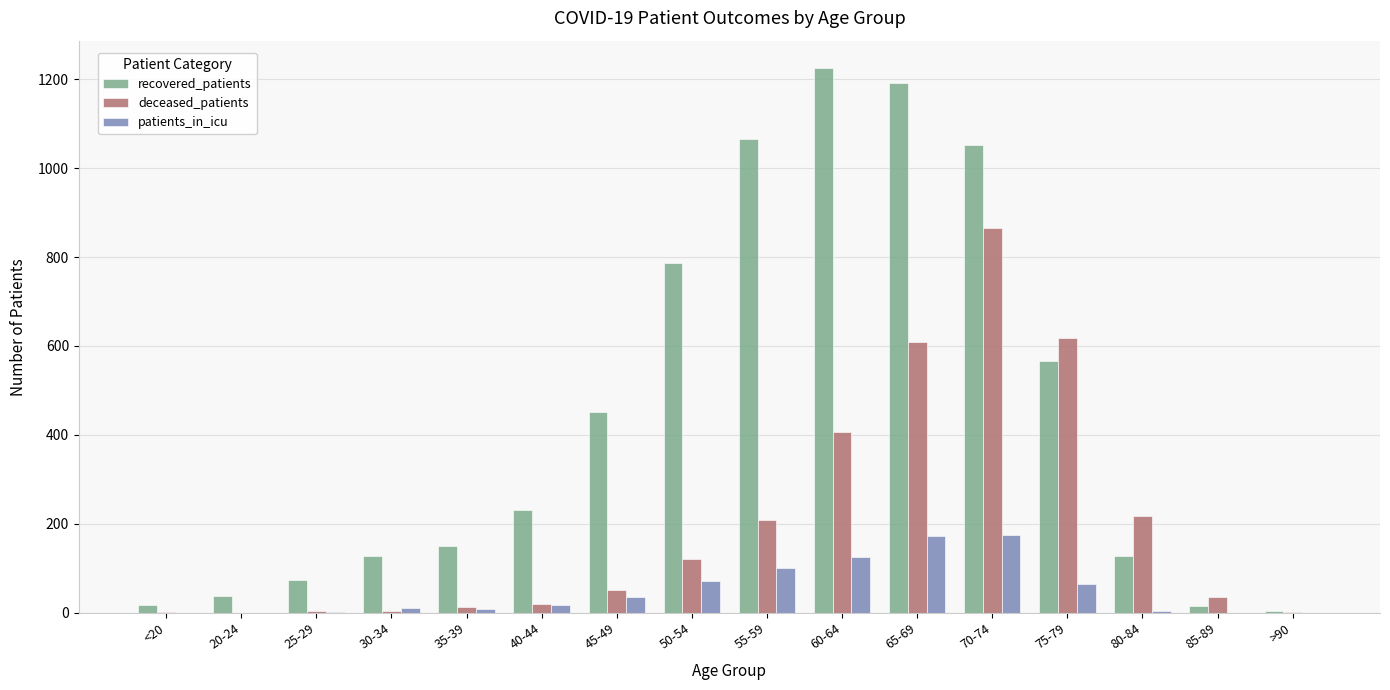

Which label corresponds to the largest value in the chart?

60-64